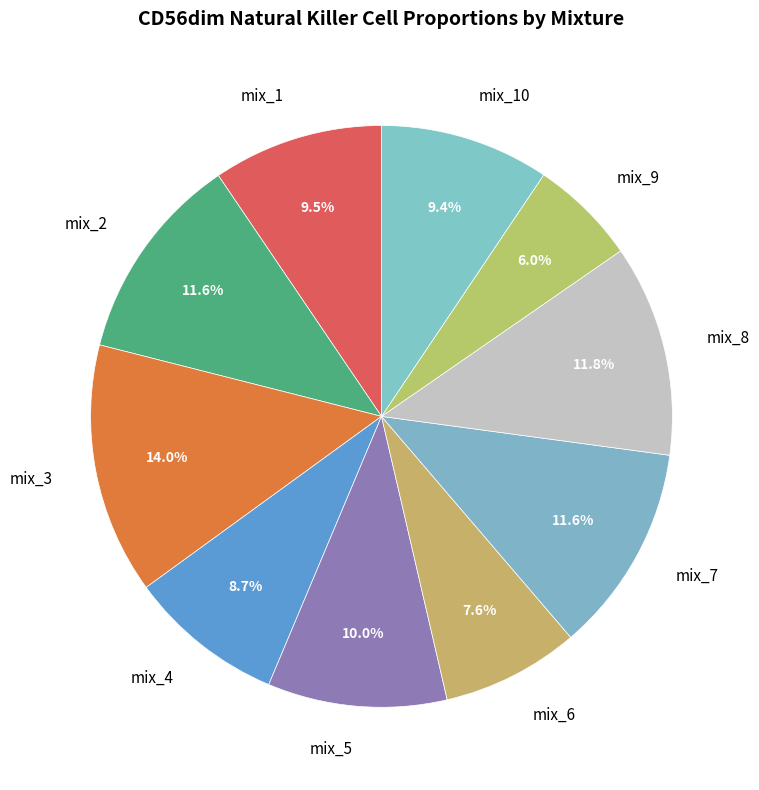

Which category has the smallest portion of the pie?

mix_9